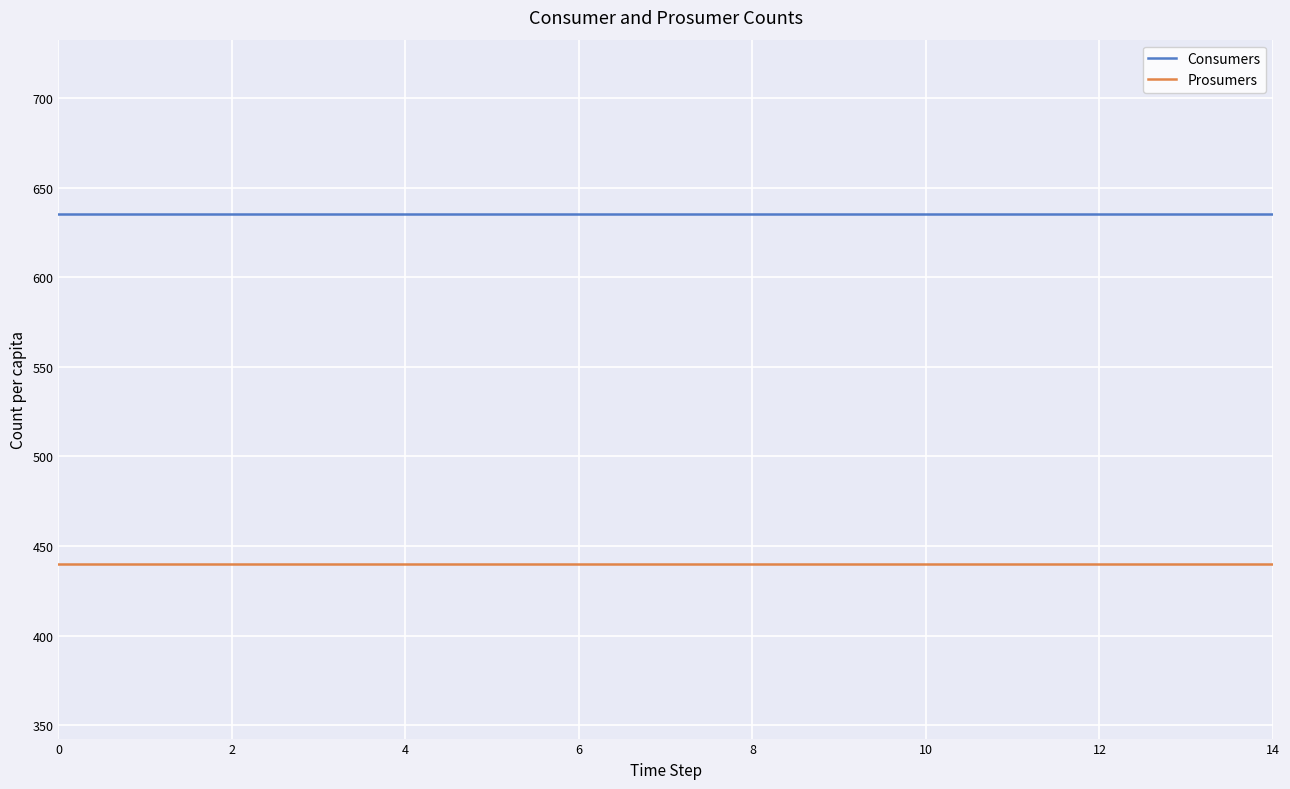

True or false: Consumers and Prosumers intersect in this chart.

False